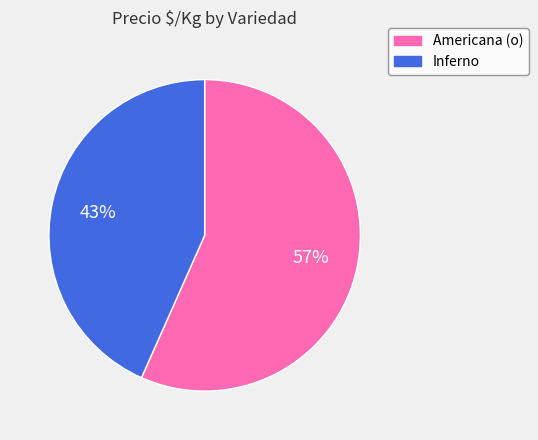

To the nearest percent, what is the average slice percentage?

50%